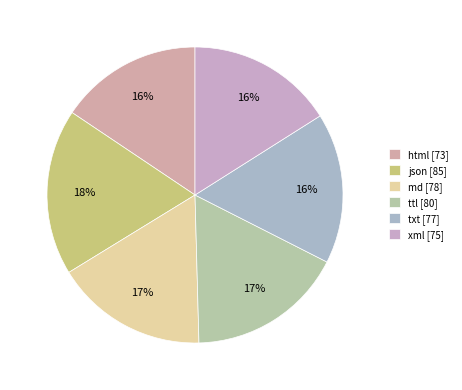

To the nearest percent, what is the difference between the md and xml slice percentages?

1%